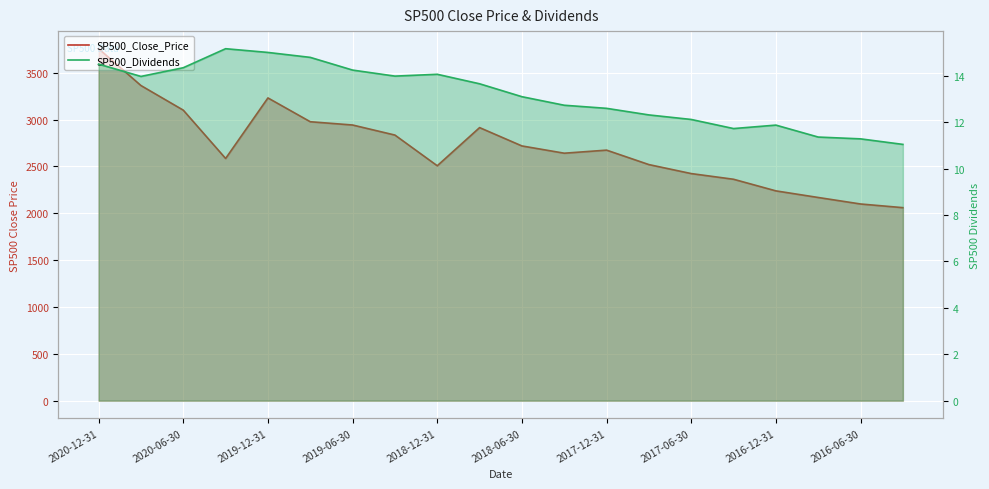

What is the average value of the SP500_Dividends series?

13.2